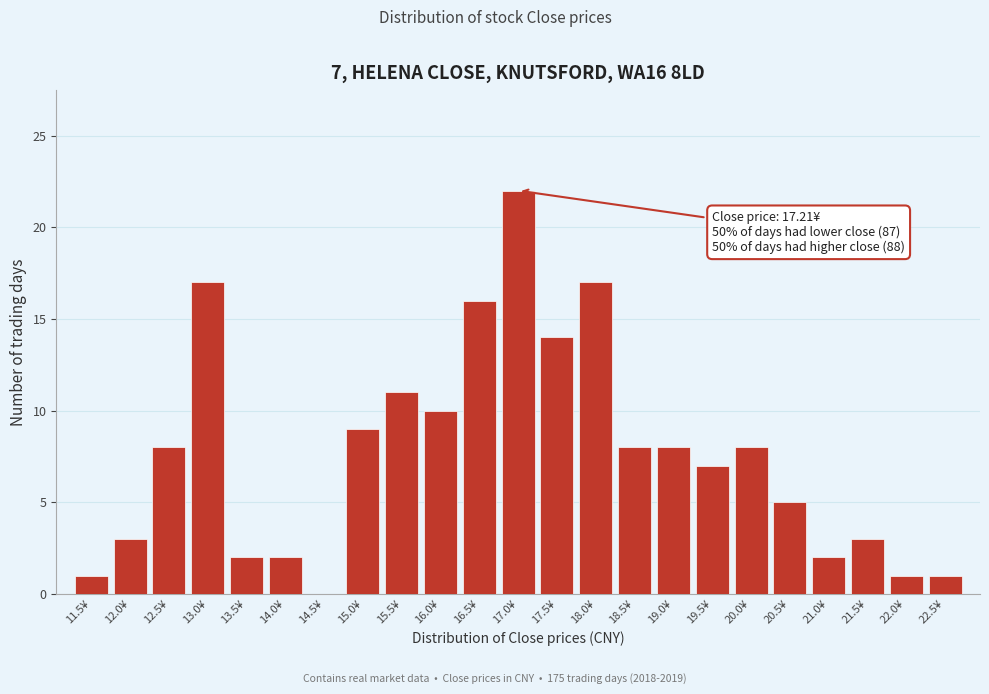

Reading left to right, extract all data points from this chart.

11.5¥=1	12.0¥=3	12.5¥=8	13.0¥=17	13.5¥=2	14.0¥=2	14.5¥=0	15.0¥=9	15.5¥=11	16.0¥=10	16.5¥=16	17.0¥=22	17.5¥=14	18.0¥=17	18.5¥=8	19.0¥=8	19.5¥=7	20.0¥=8	20.5¥=5	21.0¥=2	21.5¥=3	22.0¥=1	22.5¥=1